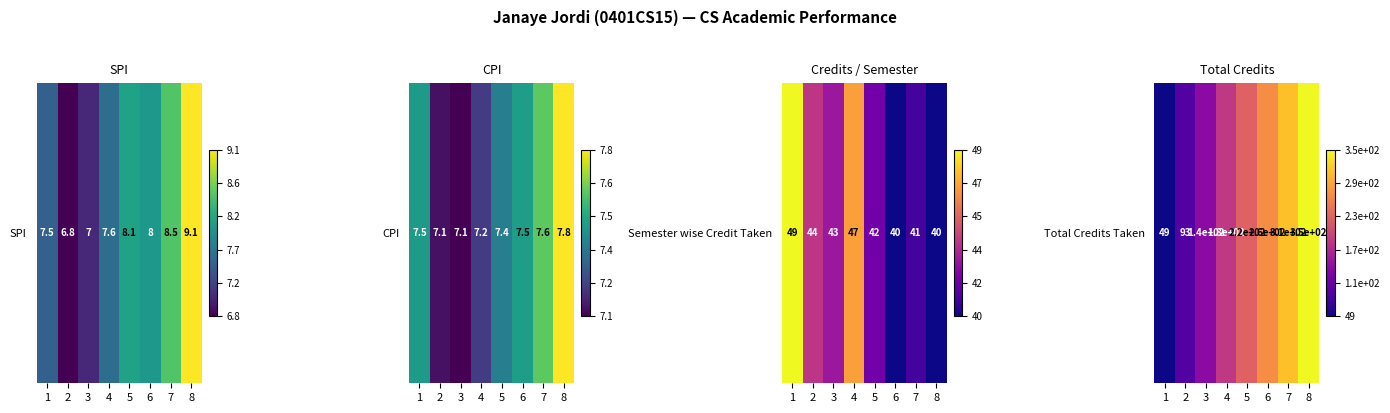

How many categories are shown in the chart?

8